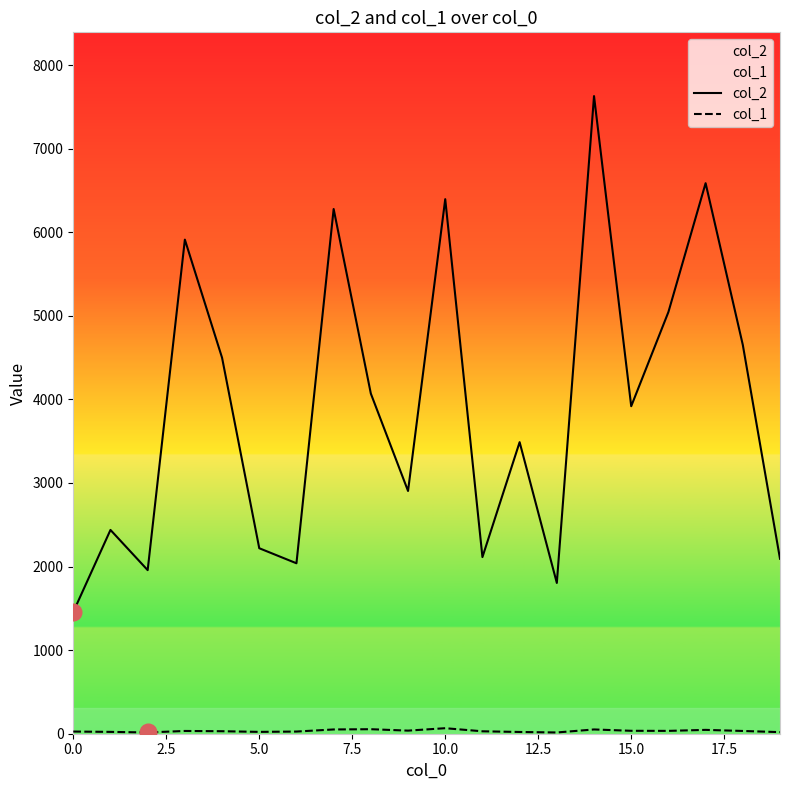

In col_1, how many points are lower than both neighbors (excluding endpoints)?

5